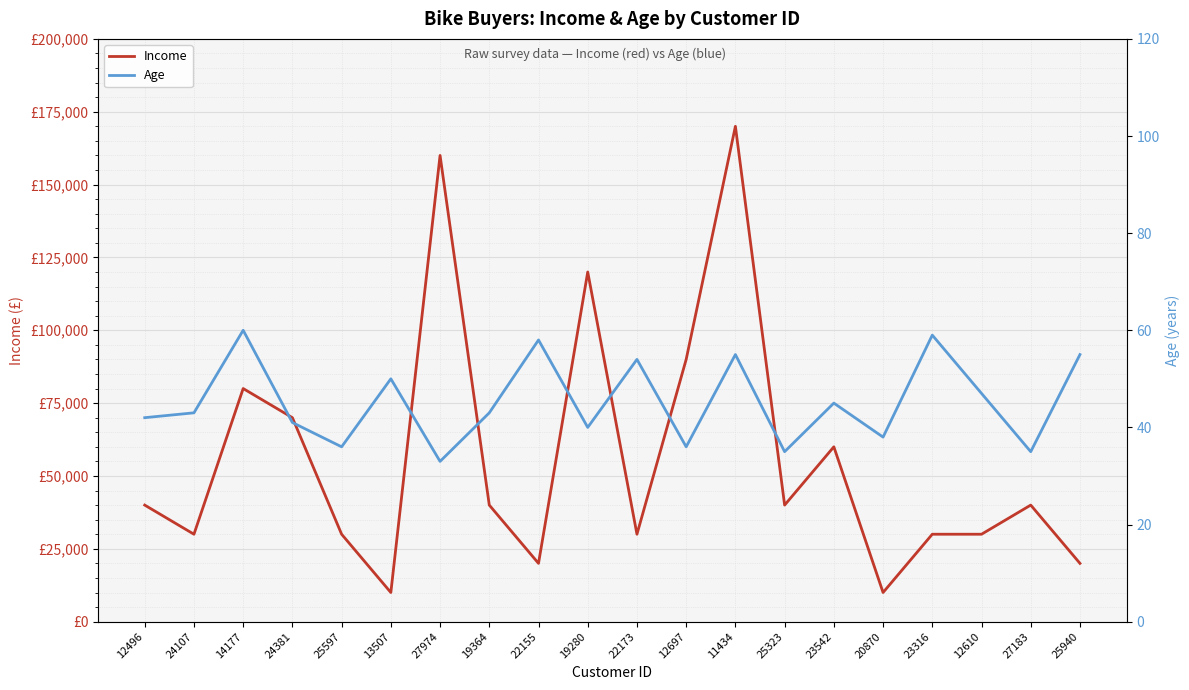

At which label does Income first exceed 40000?

14177